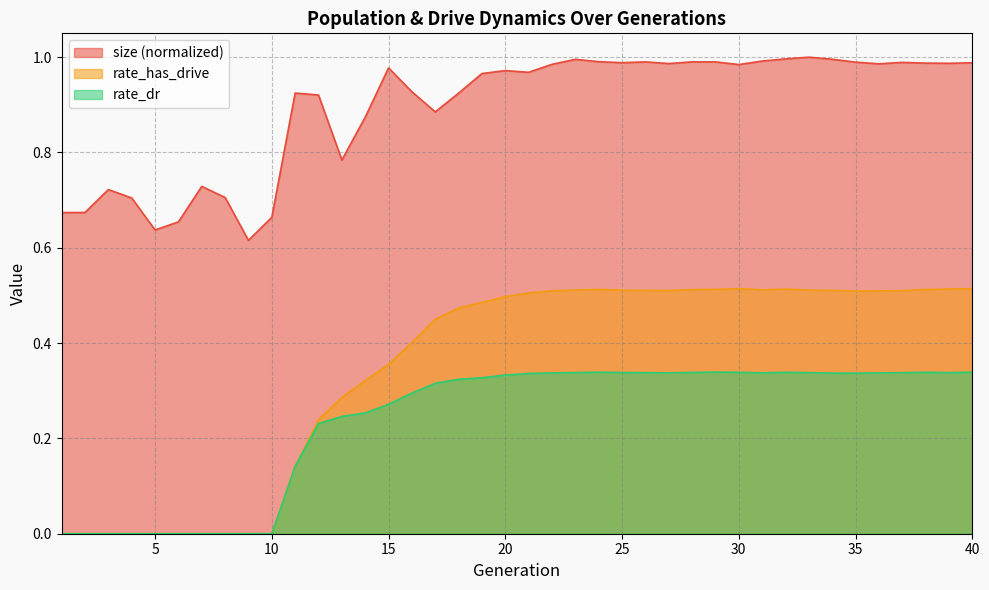

At which category does rate_dr reach its first local valley?

27